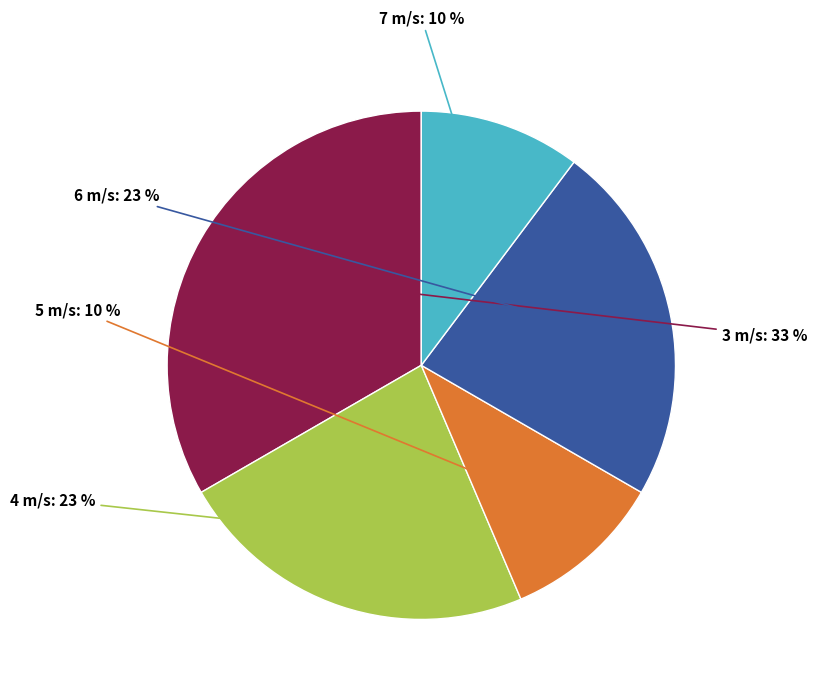

Is there any slice that represents more than half of the pie?

No